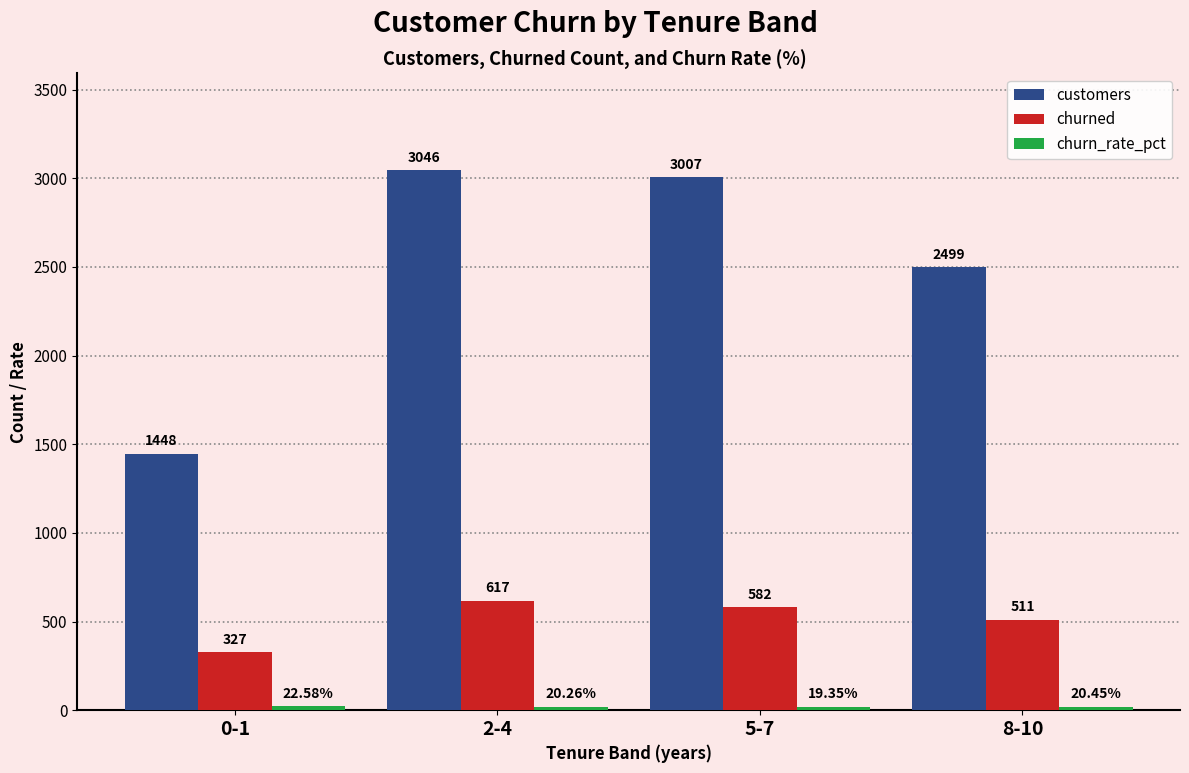

Which series changed the most between 2-4 and 8-10?

customers